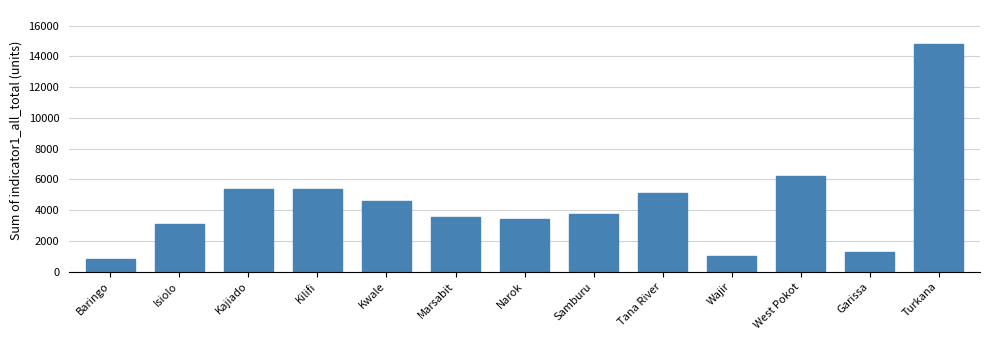

Which label corresponds to the largest value in the chart?

Turkana